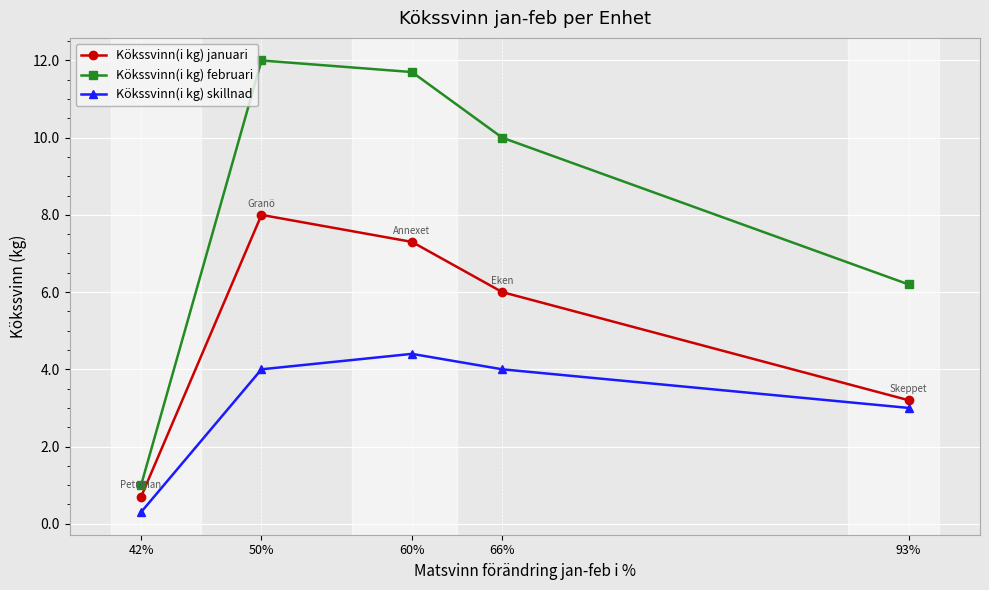

What is the label of the 5th point from the left?

93%